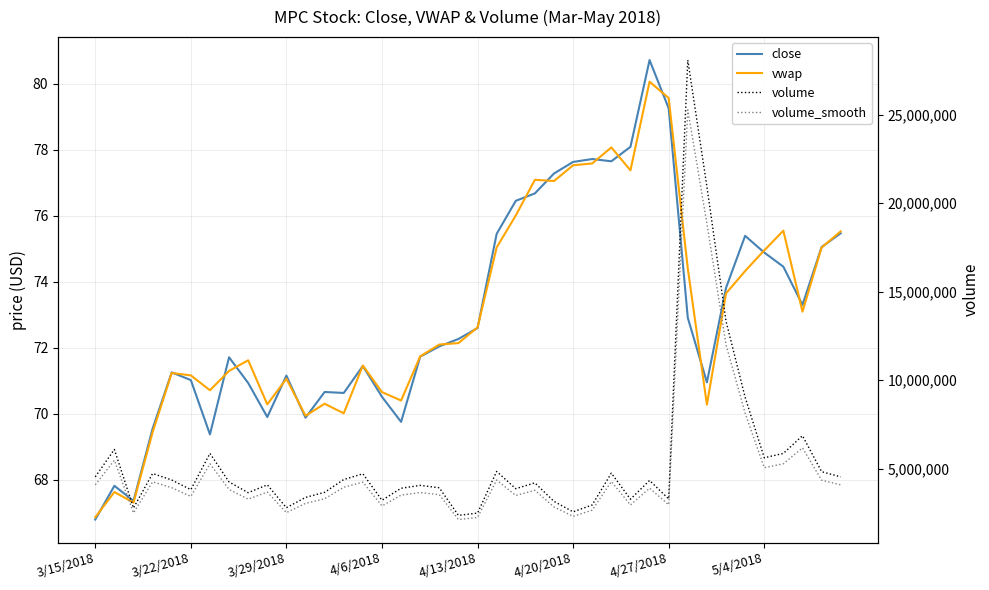

How many values in the volume series are below 4245366?

20